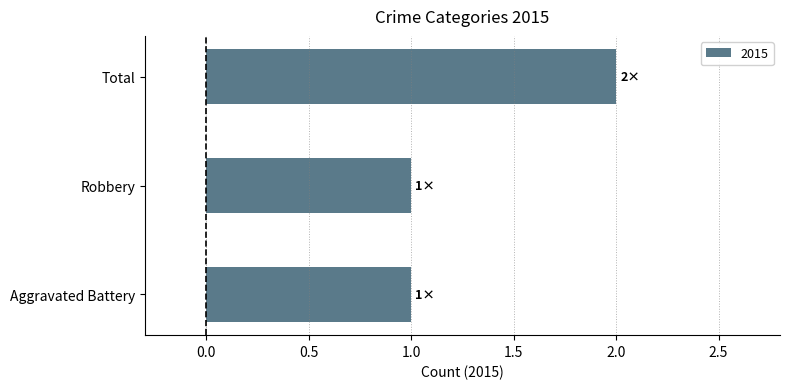

Between Total and Aggravated Battery, which is larger?

Total